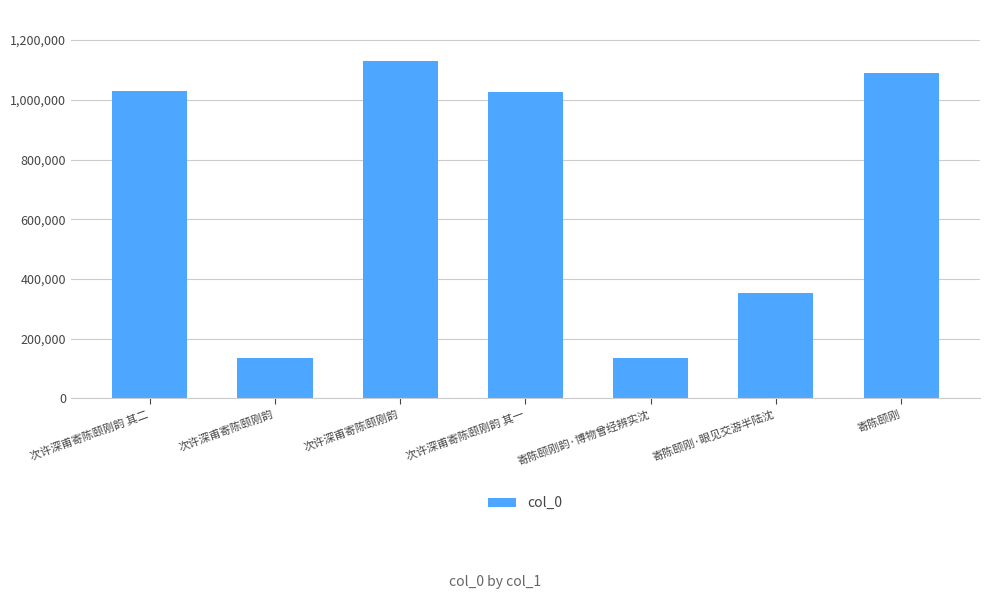

How many distinct data groups are displayed?

1